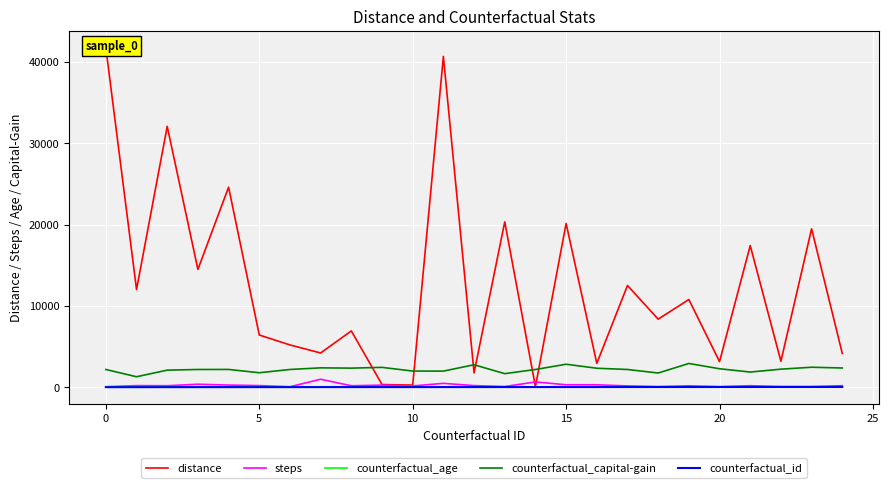

How many interior local peaks does the steps series have?

8